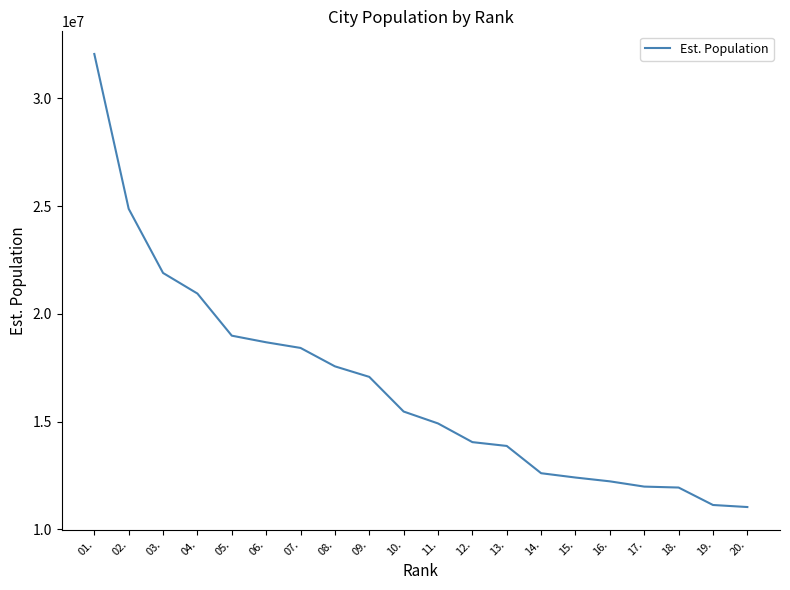

Is it true that the value at 13. is 13866009?

True